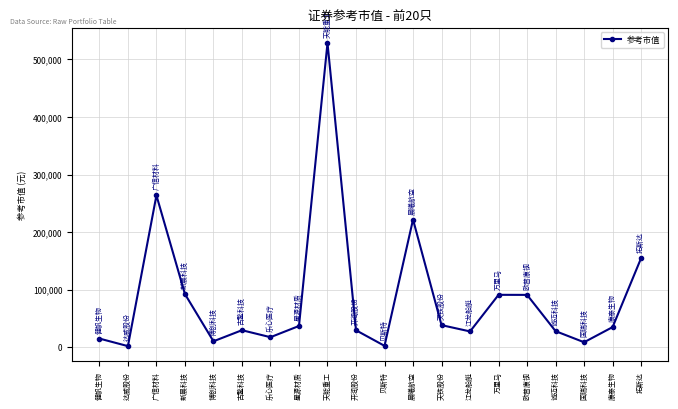

What is the change in value from 贝斯特 to 诚迈科技?

+25526.0